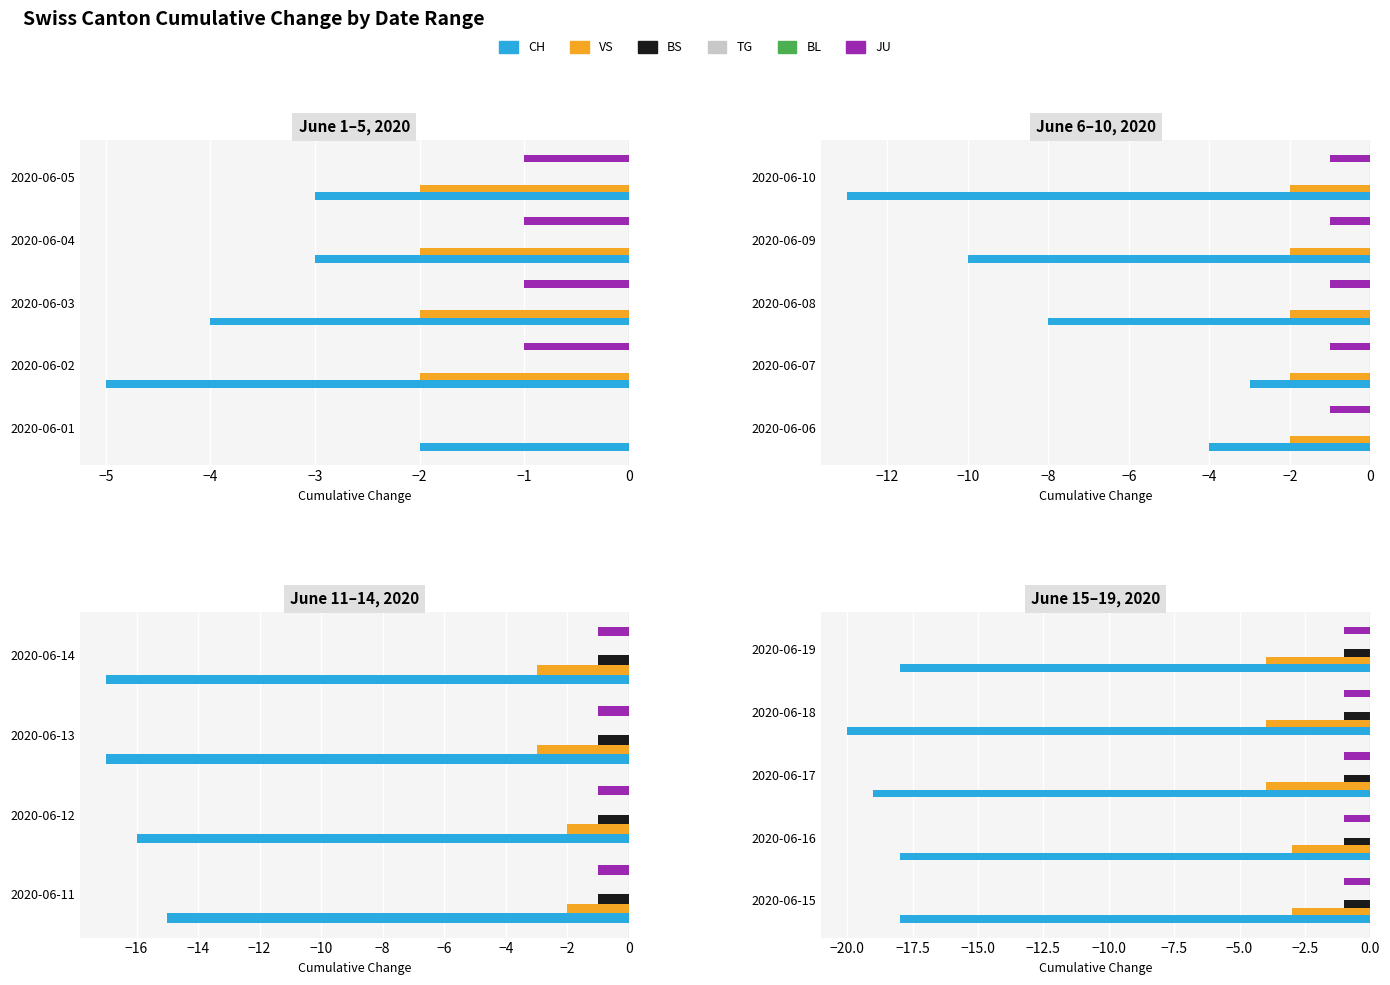

Does the chart contain any negative values?

Yes